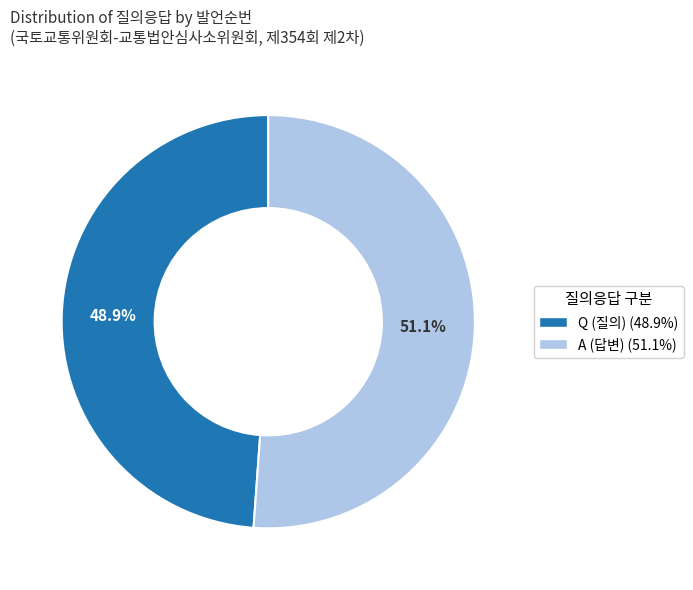

Is A the majority of the pie?

Yes